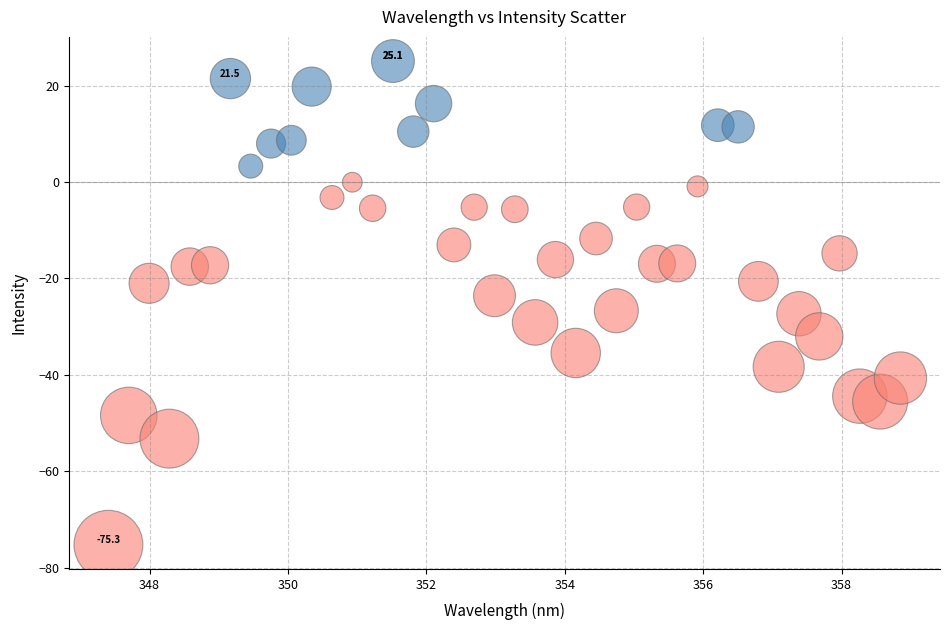

What is the range of Y values (max minus min)?

100.4